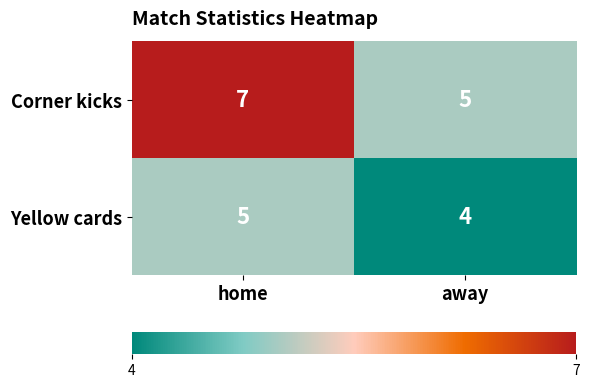

What is the average value of the Corner kicks series?

6